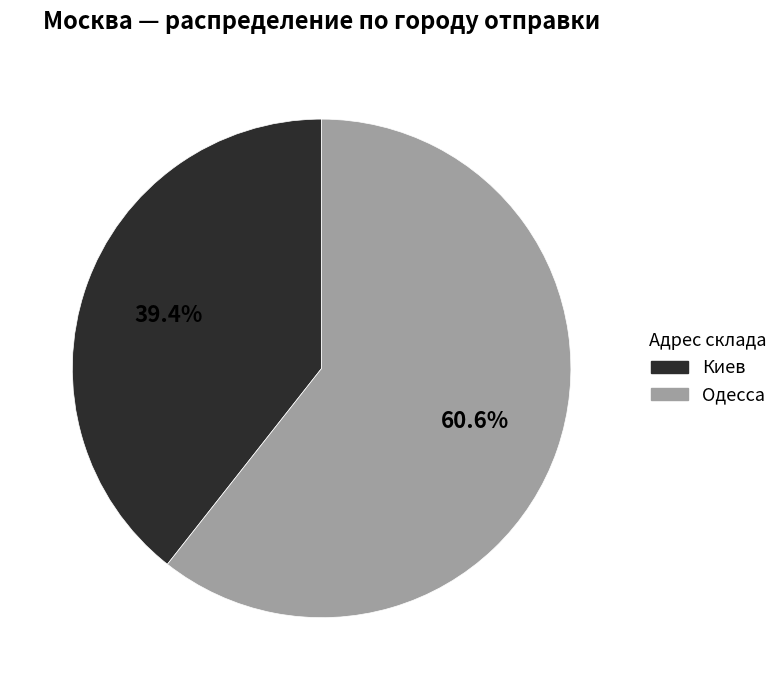

What percentage is the Одесса slice, to the nearest percent?

61%